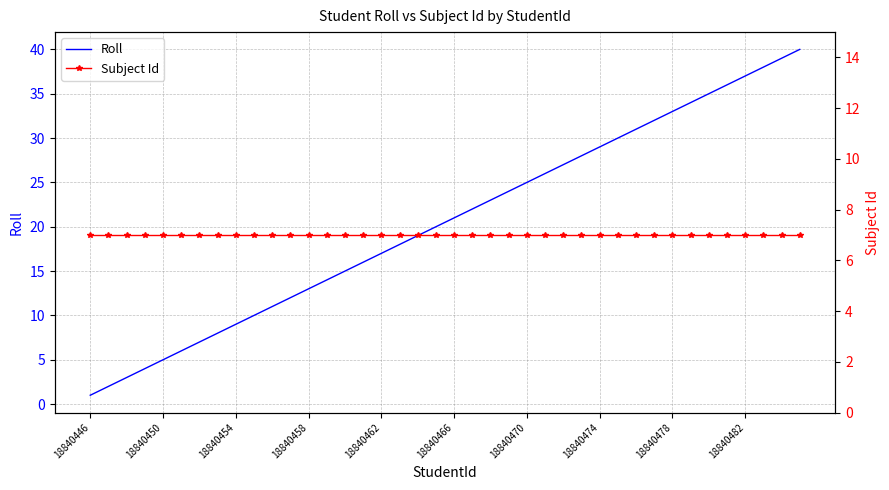

What is the highest value of the Roll series?

40